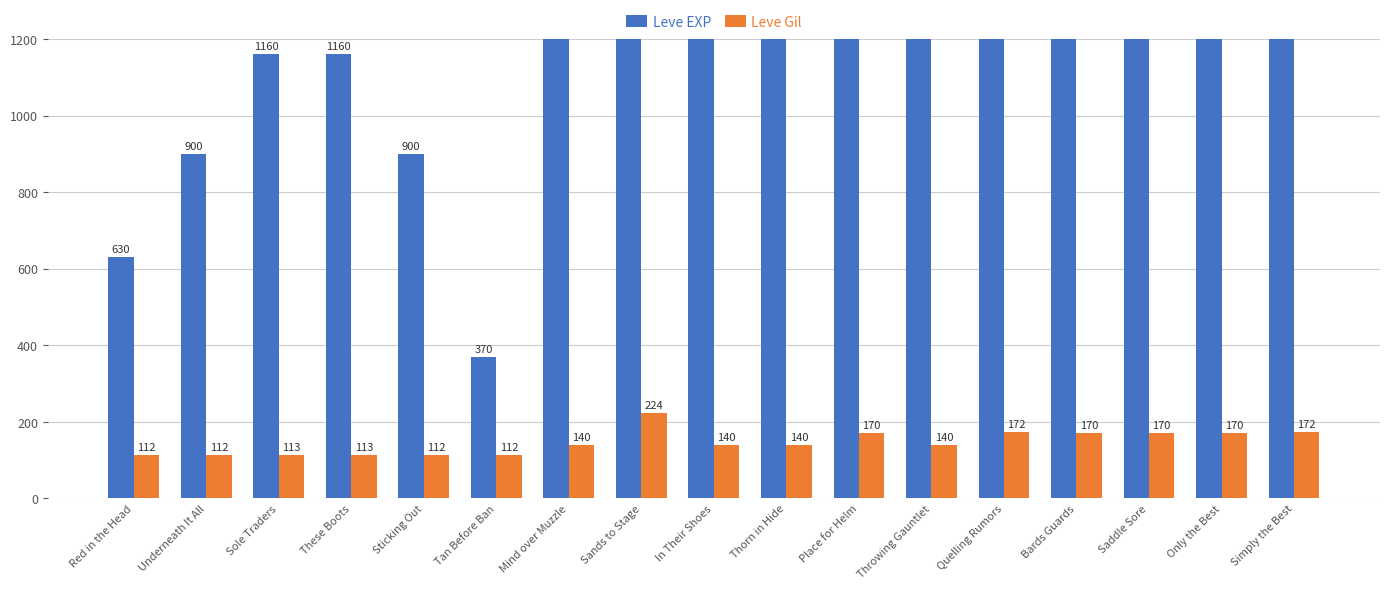

What is the label of the 5th bar from the right?

Quelling Rumors